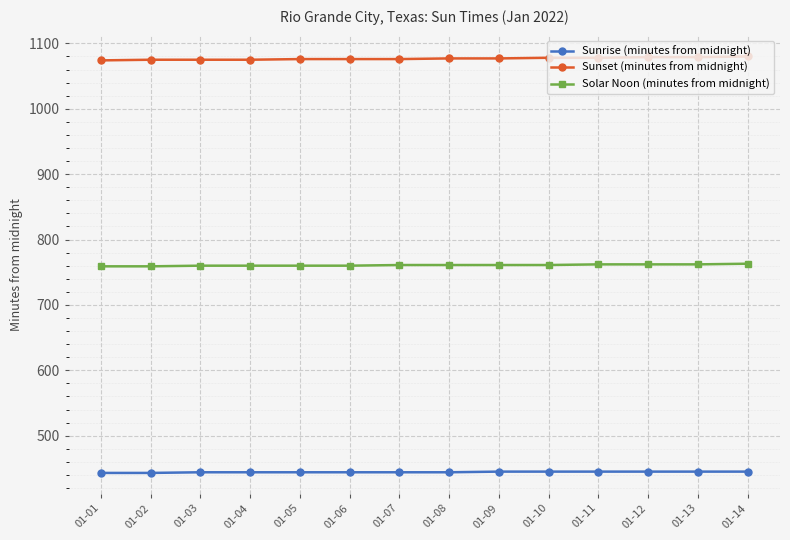

What is the difference between the maximum and minimum values in the Sunrise (minutes from midnight) series?

2